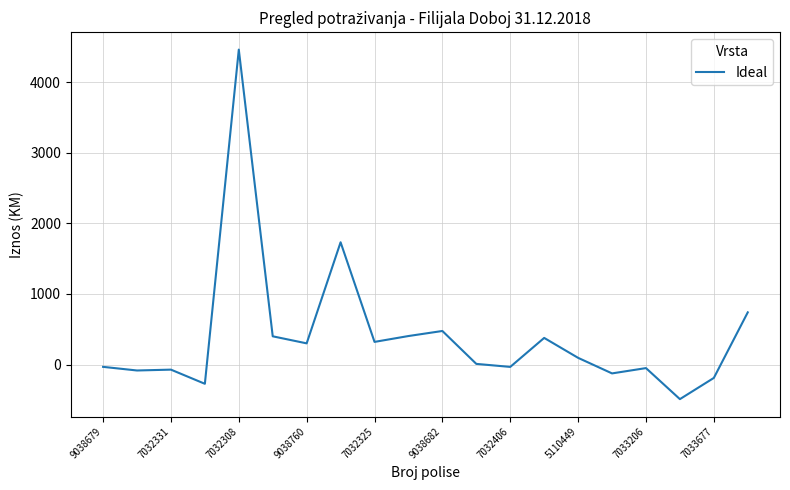

What is the greatest value displayed?

4462.0